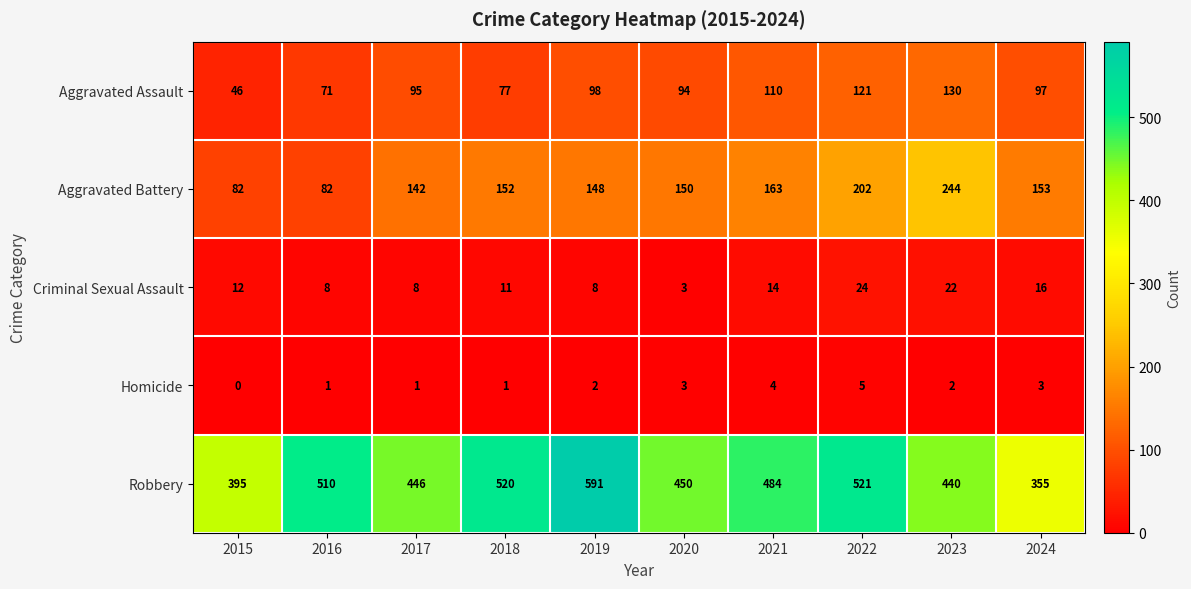

Which series has the widest spread of values?

Robbery